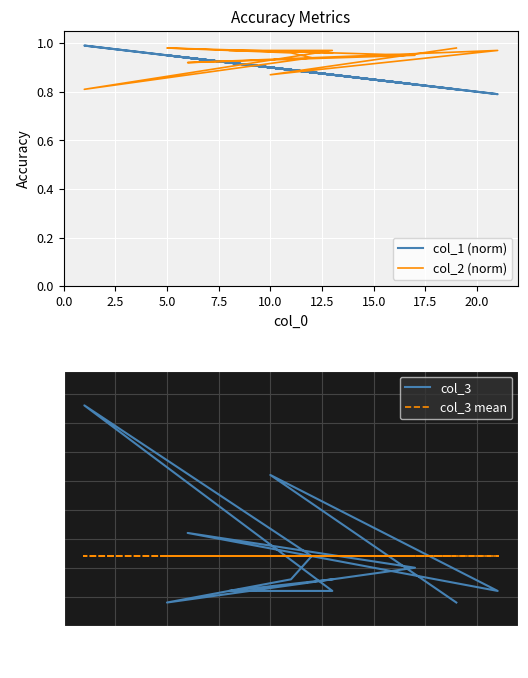

What is the minimum value shown in the chart?

0.8